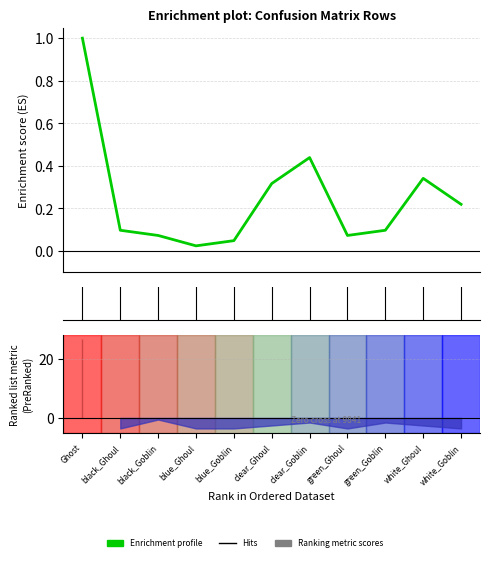

What is the label of the 7th point from the right?

blue_Goblin